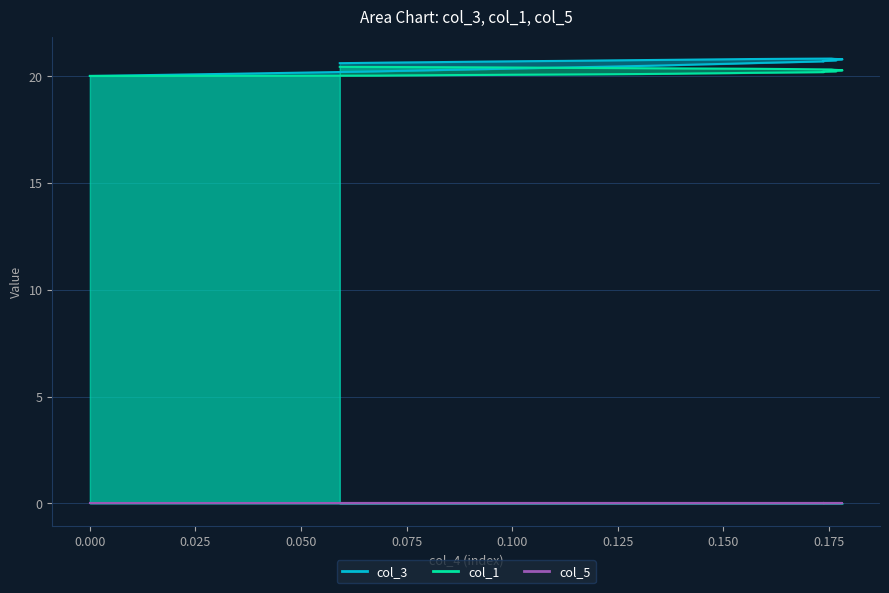

True or false: col_1 and col_3 intersect in this chart.

False